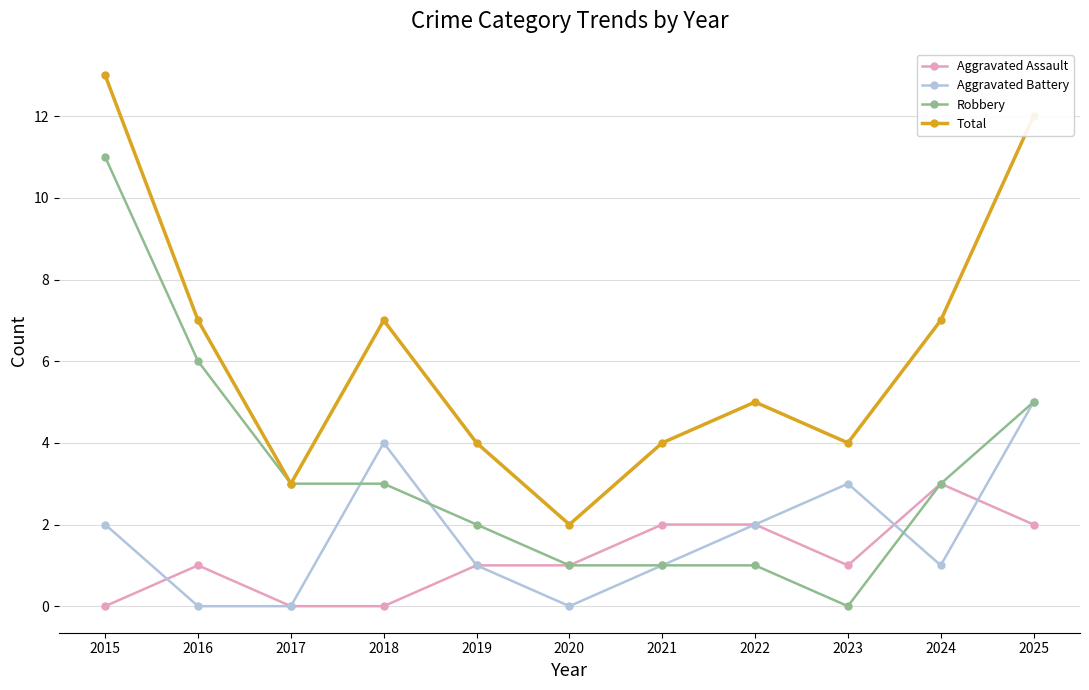

What is the average value of the Total series?

6